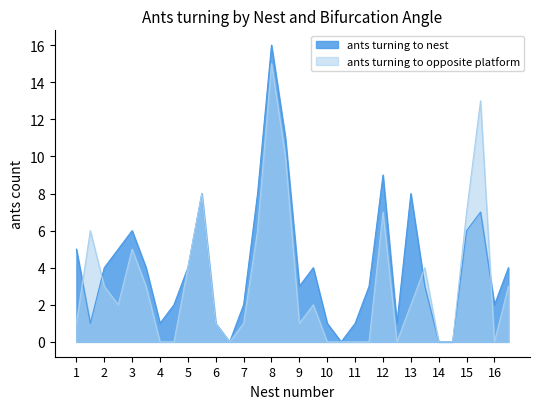

How many times do ants turning to nest and ants turning to opposite platform cross each other?

4